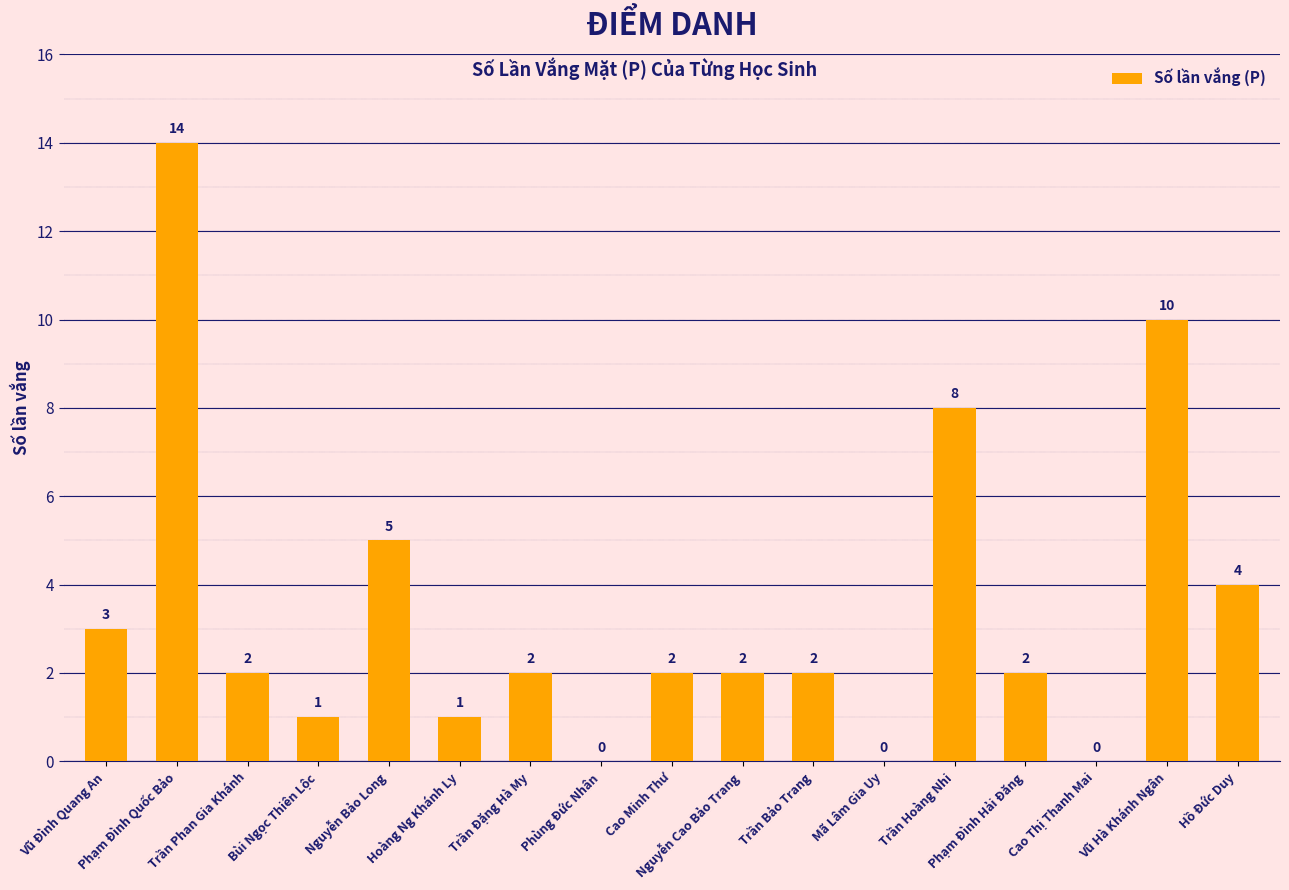

What is the sum of all values?

58